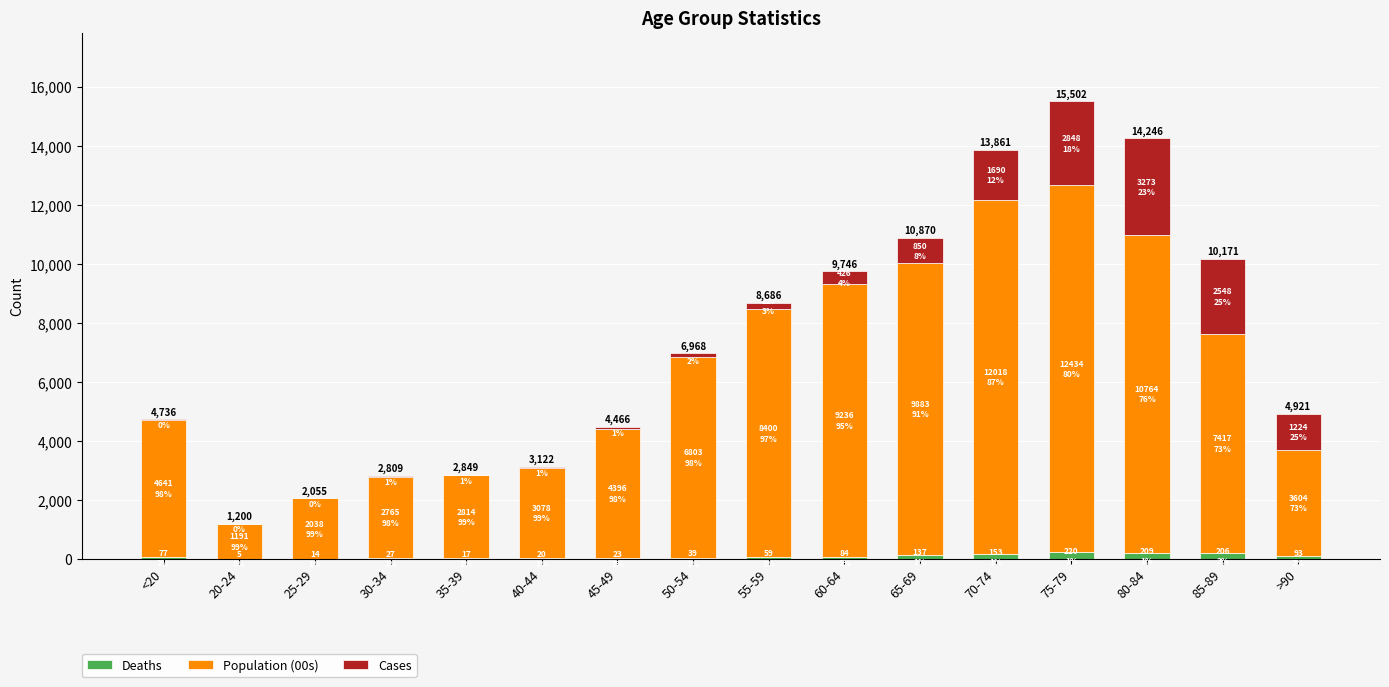

At which category is the sum across all series the highest?

75-79